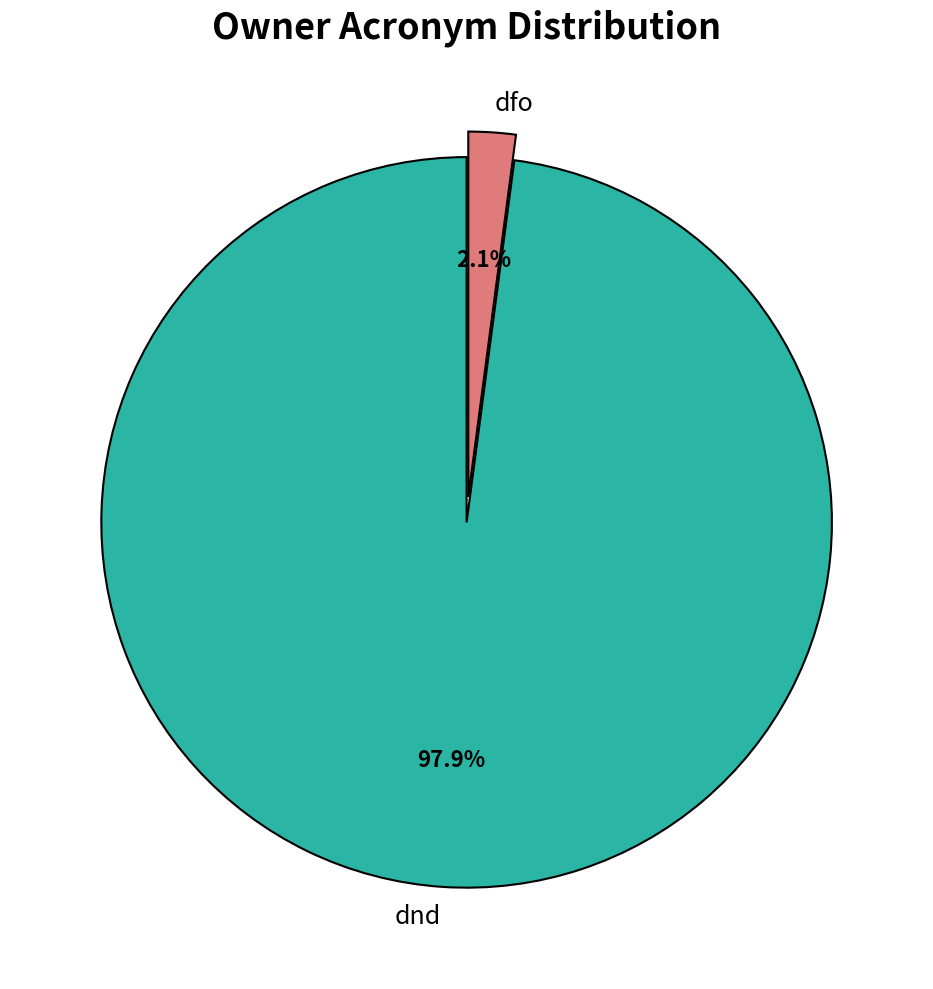

To the nearest percent, what portion does dfo represent?

2%